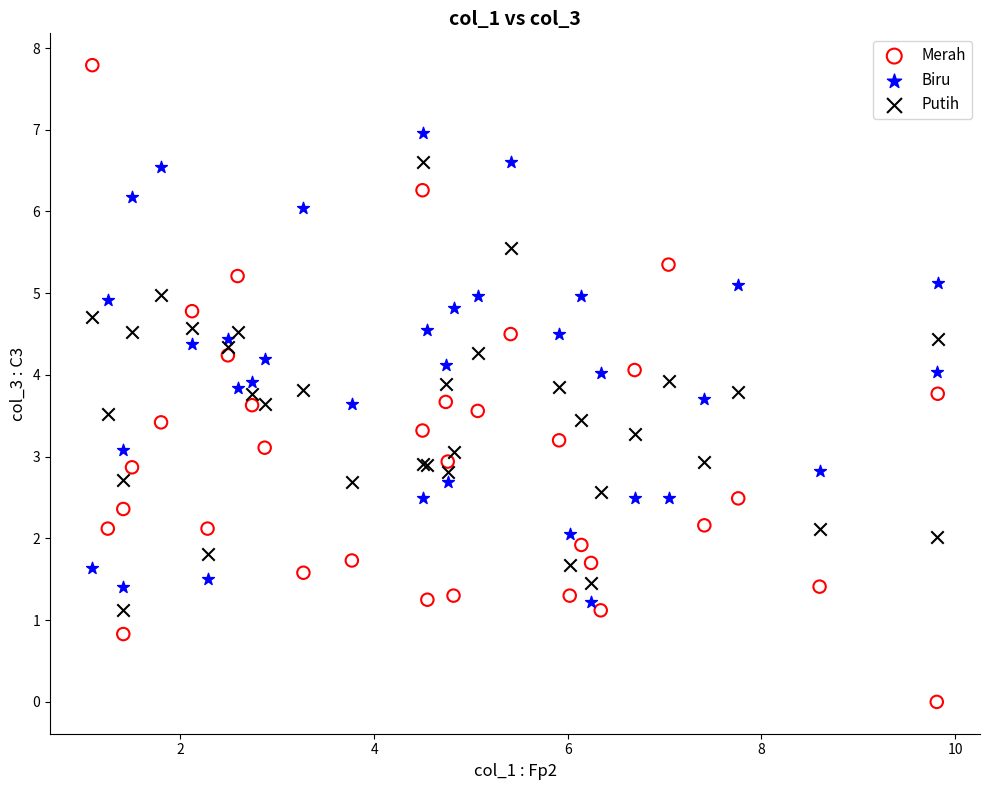

What are all the series names shown in the legend?

Merah, Biru, Putih